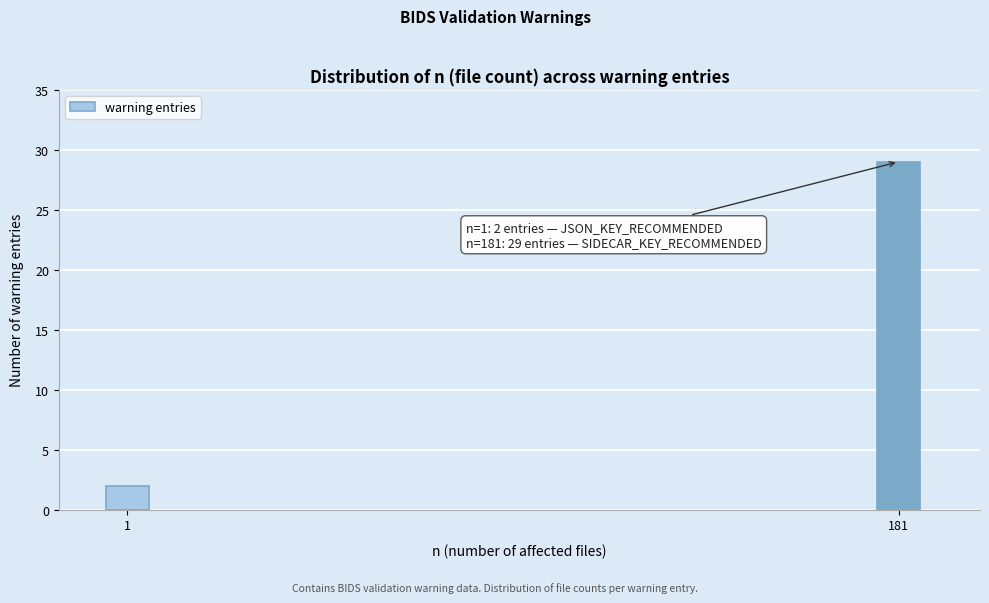

Reading right to left, what are all the values shown in this chart?

181=29	1=2